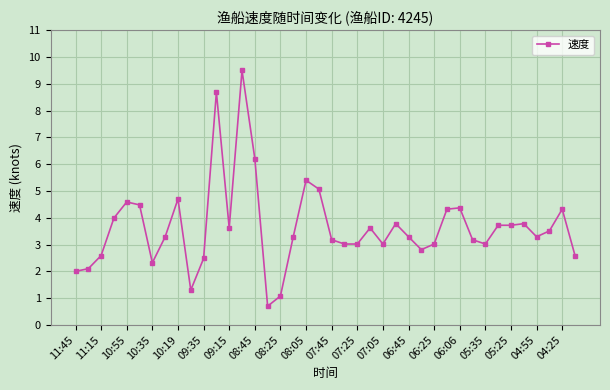

Reading right to left, extract all data points from this chart.

2.6	4.3	3.5	3.3	3.8	3.7	3.7	3.0	3.2	4.4	4.3	3.0	2.8	3.3	3.8	3.0	3.6	3.0	3.0	3.2	5.1	5.4	3.3	1.1	0.7	6.2	9.5	3.6	8.7	2.5	1.3	4.7	3.3	2.3	4.5	4.6	4.0	2.6	2.1	2.0